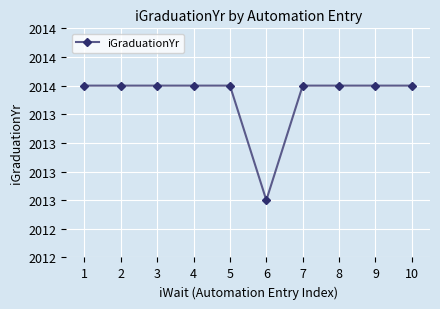

Is this an area chart (filled region under the line)?

No